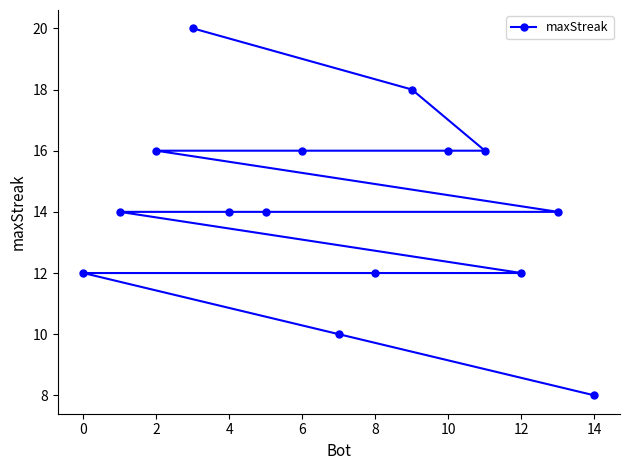

Does the chart have visible grid lines?

No